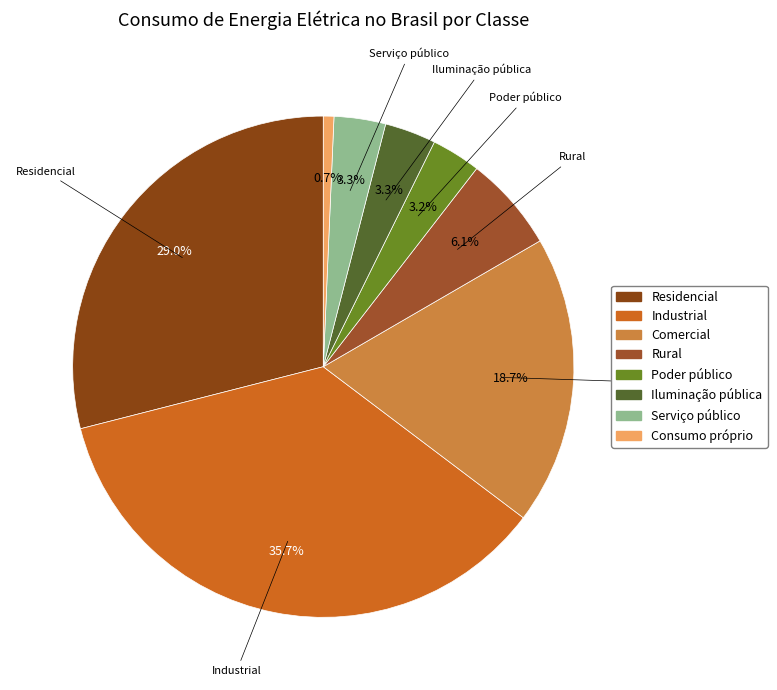

To the nearest percent, what is the difference between the Iluminação pública and Residencial slice percentages?

26%